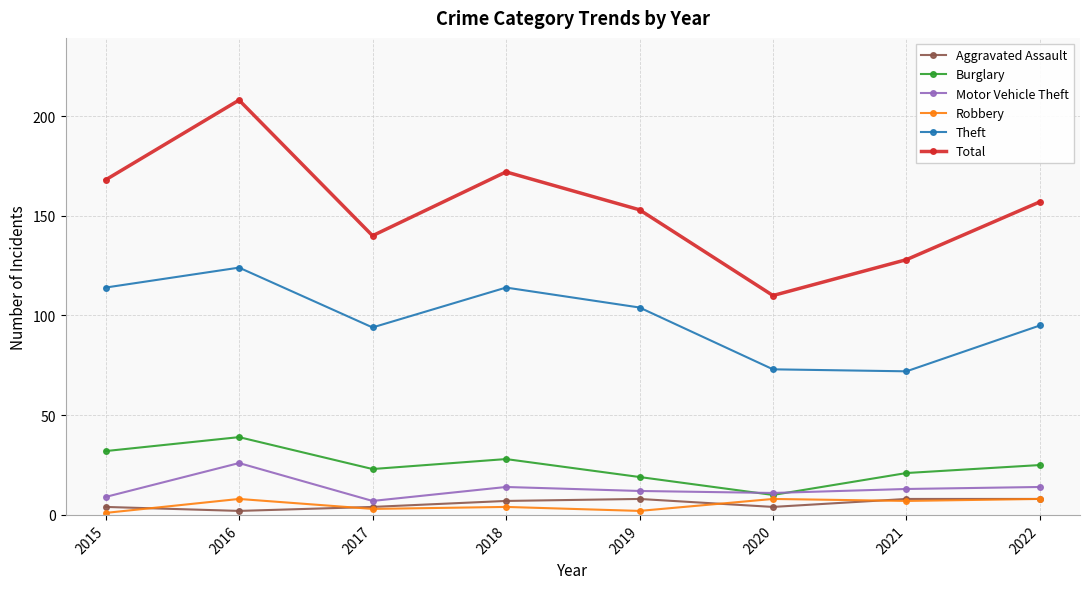

Reading right to left, list all the values displayed in this chart.

Aggravated Assault: 8	8	4	8	7	4	2	4
Burglary: 25	21	10	19	28	23	39	32
Motor Vehicle Theft: 14	13	11	12	14	7	26	9
Robbery: 8	7	8	2	4	3	8	1
Theft: 95	72	73	104	114	94	124	114
Total: 157	128	110	153	172	140	208	168